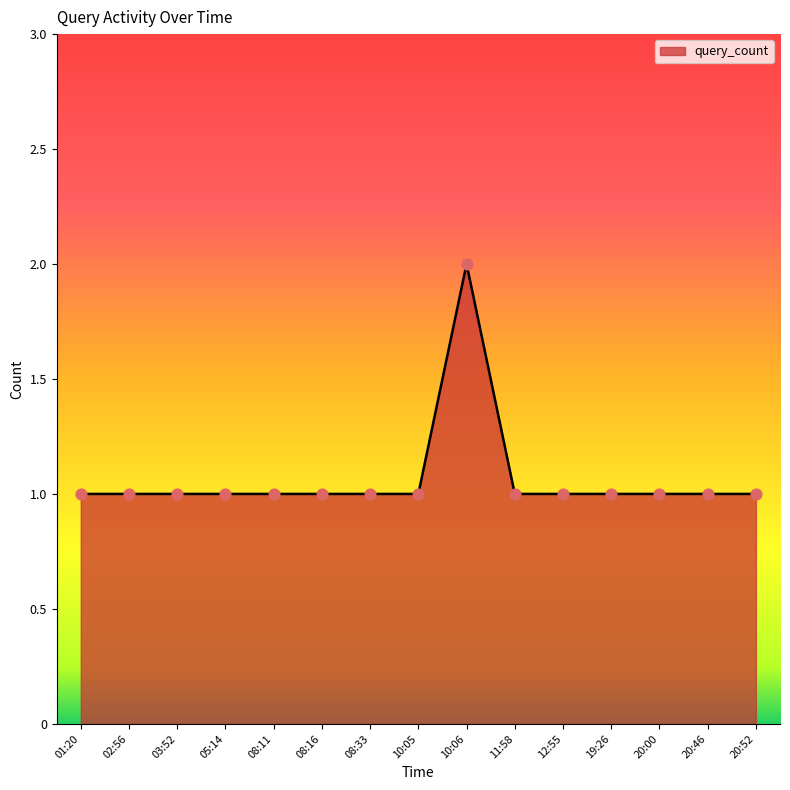

Approximately how many times larger is the value at 08:11 compared to 03:52?

1.0